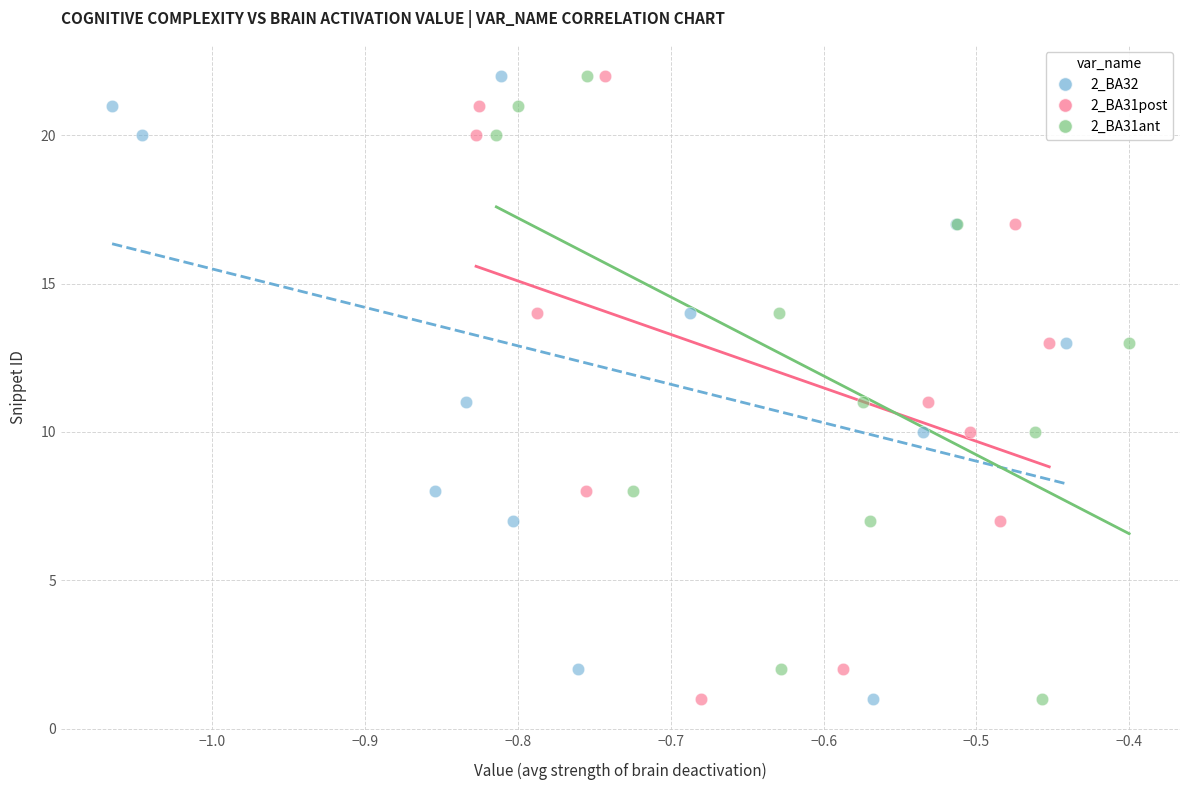

What are all the series names shown in the legend?

2_BA32, 2_BA31post, 2_BA31ant